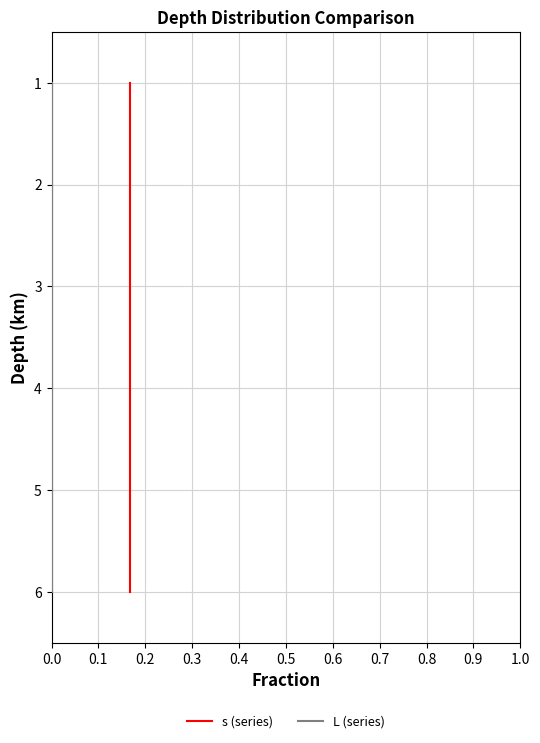

What is the value of the s (series) point at the 4th from the left?

4